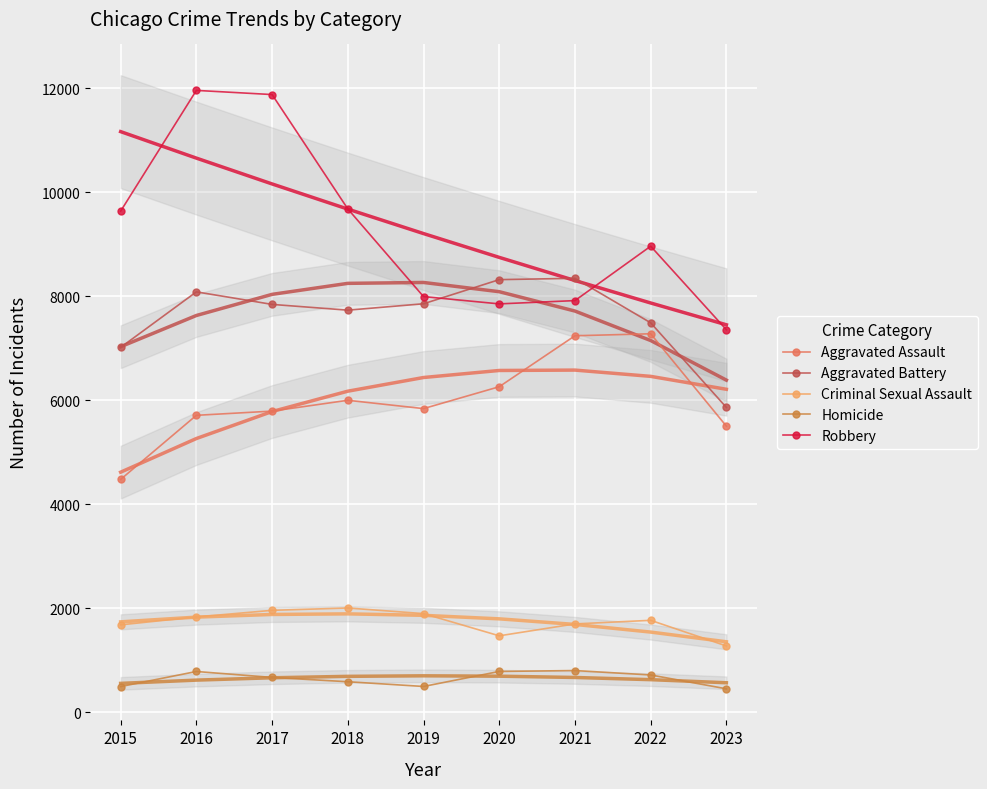

Is this an area chart (filled region under the line)?

No